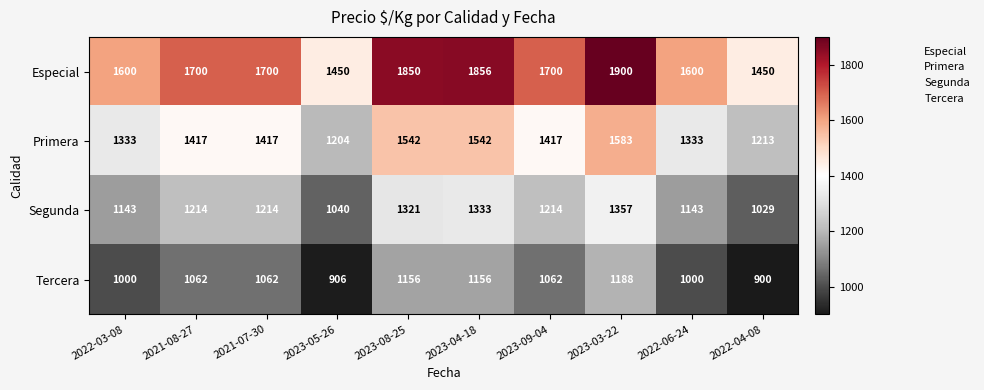

What is the spread (max minus min) of values at 2022-04-08?

550